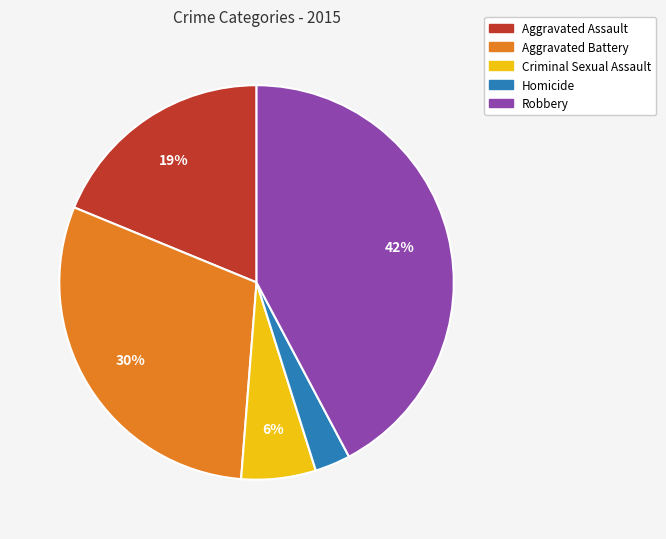

To the nearest percent, what is the average slice percentage?

20%